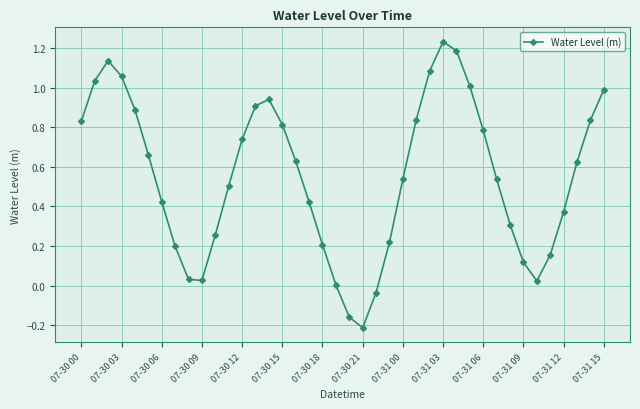

How many points are higher than both their immediate neighbors (excluding endpoints)?

3